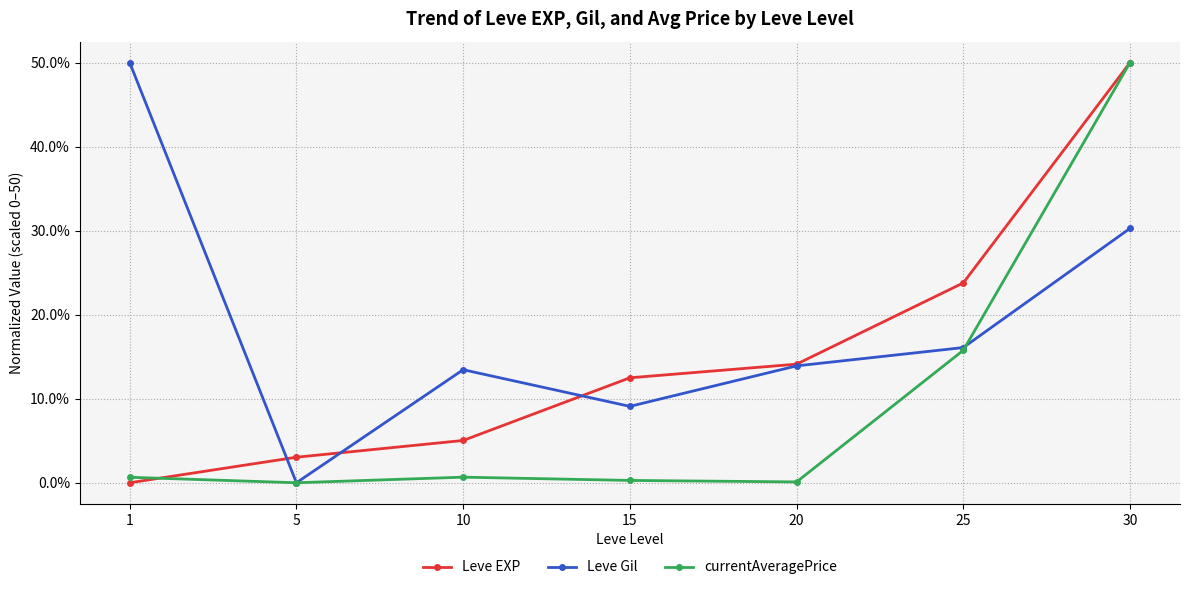

Is it true that Leve Gil equals 16.1 at 25?

True